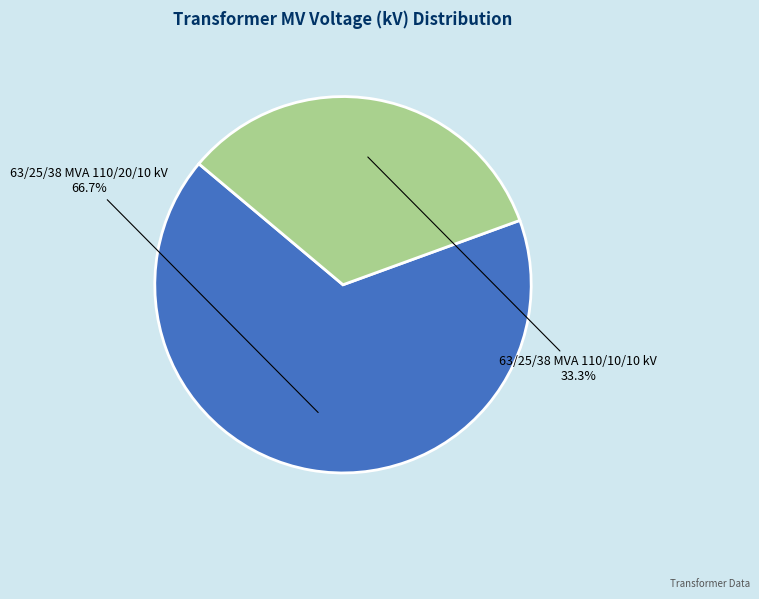

To the nearest percent, what is the combined percentage of 63/25/38 MVA 110/20/10 kV and 63/25/38 MVA 110/10/10 kV?

100%